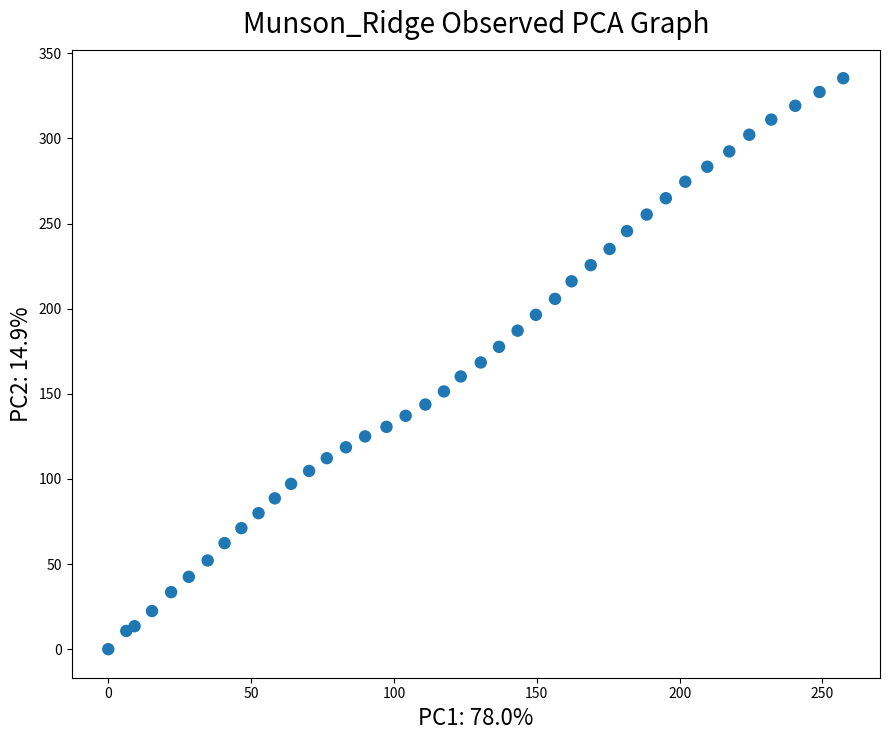

What is the range of Y values (max minus min)?

335.4